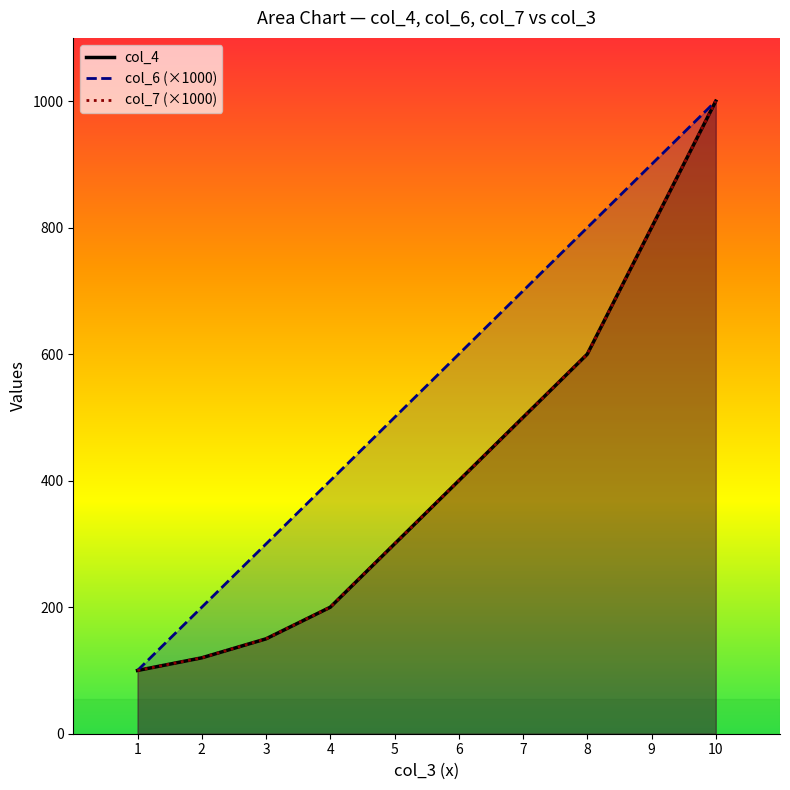

At how many categories does at least one series exceed 669?

4